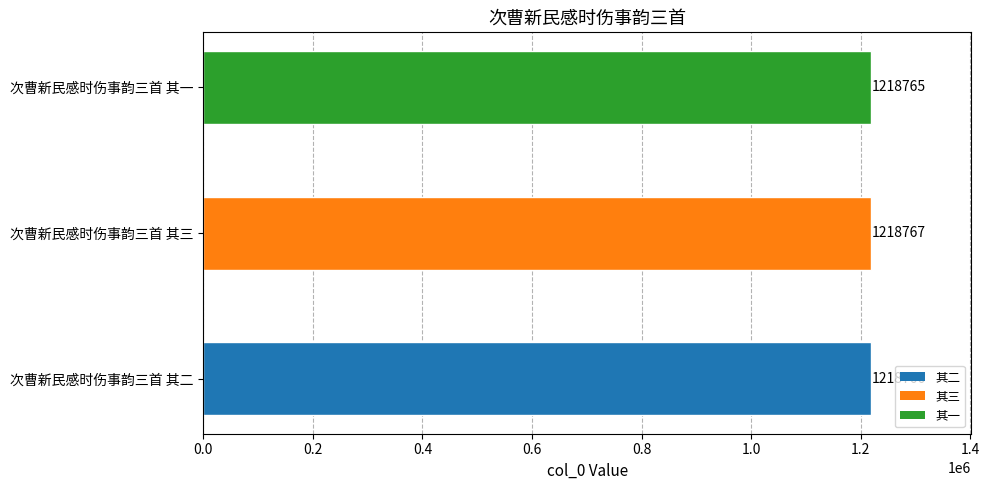

List the labels in order of value, smallest first.

次曹新民感时伤事韵三首 其一, 次曹新民感时伤事韵三首 其二, 次曹新民感时伤事韵三首 其三